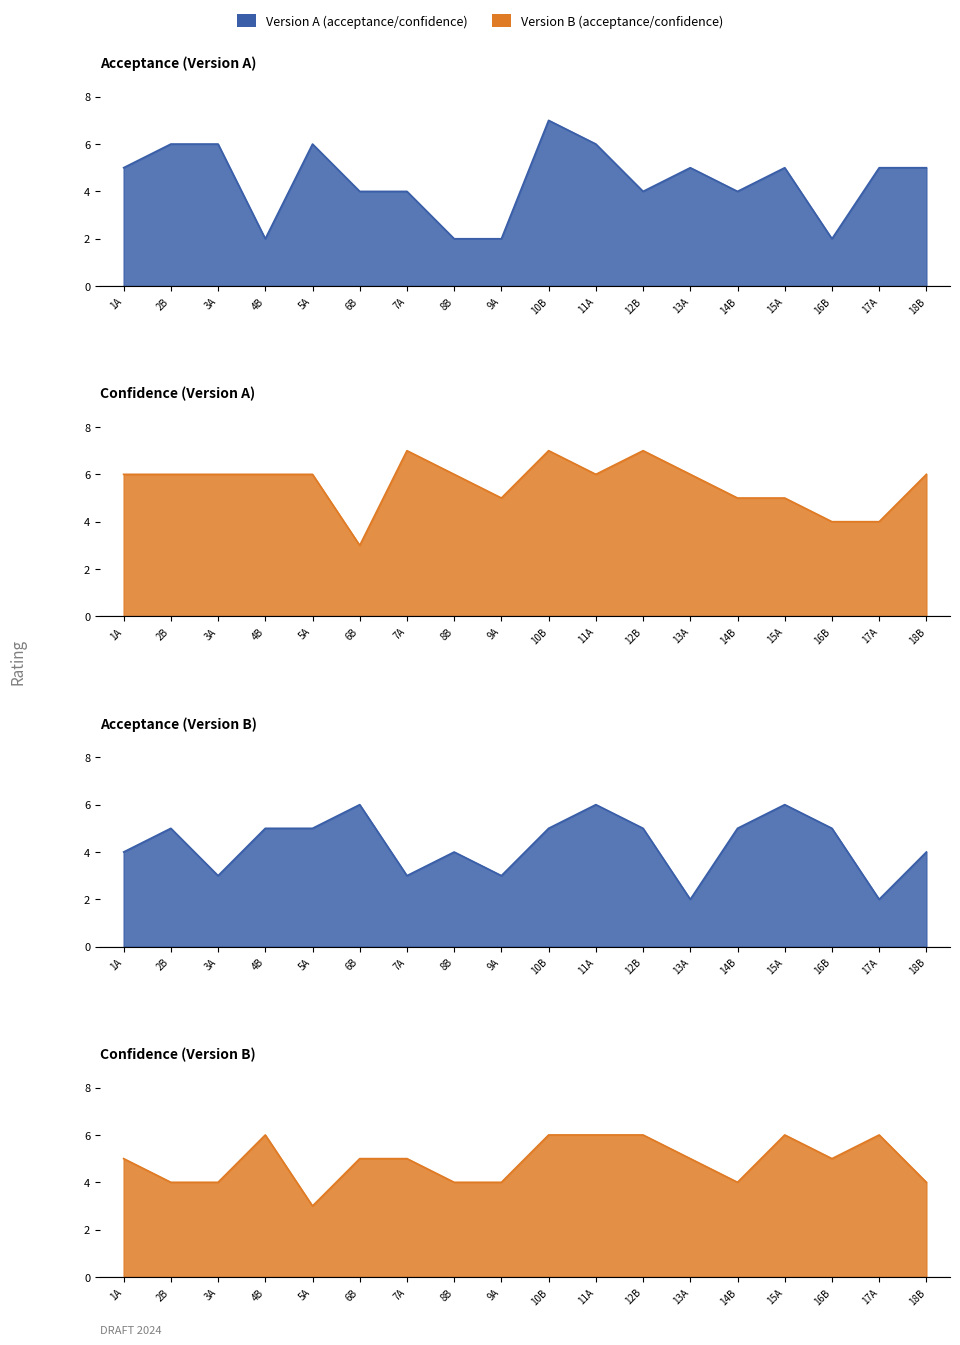

What is the difference between the acceptance_A values at 11A and 8B?

4